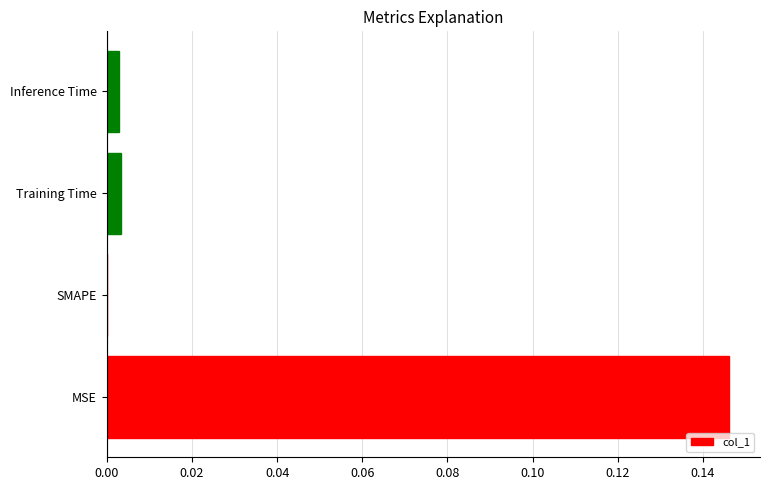

How many series are shown in this chart?

1